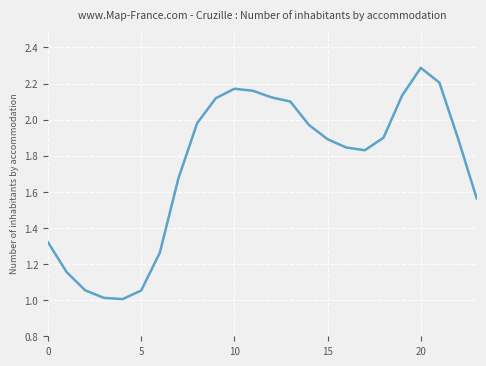

How many lines are shown in the chart?

1